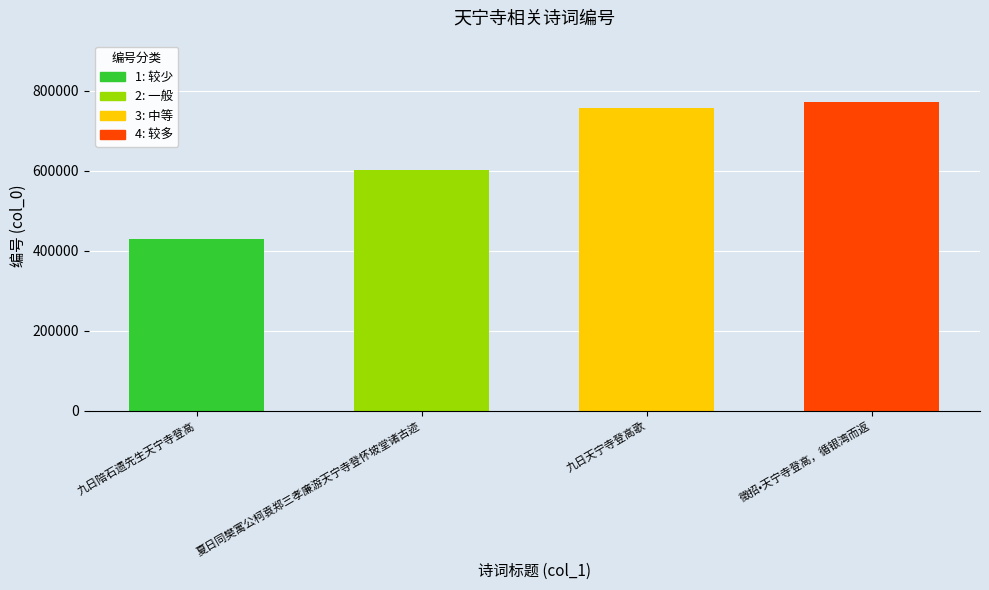

Which category has the highest value across all series?

徵招•天宁寺登高，循银湾而返